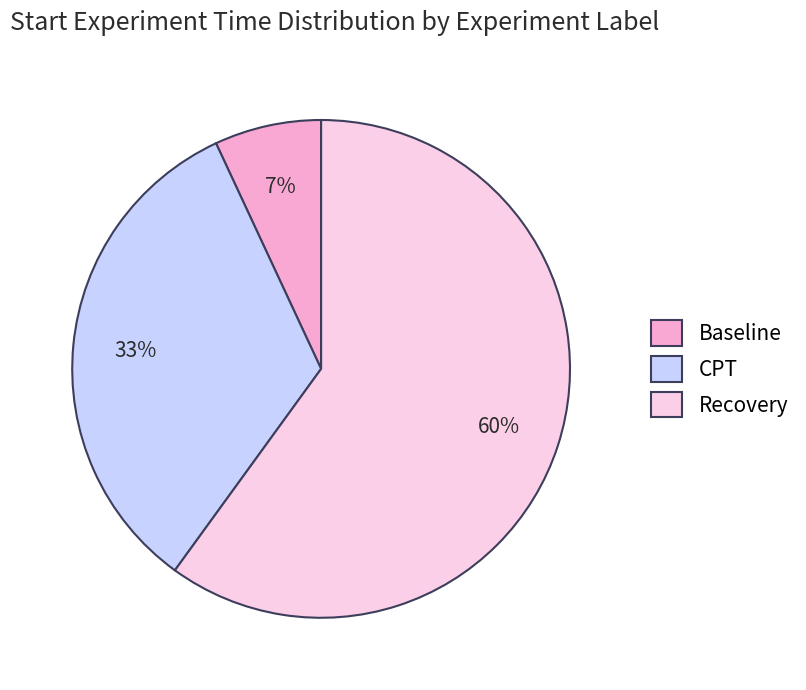

Rank the categories by value from lowest to highest.

Baseline, CPT, Recovery